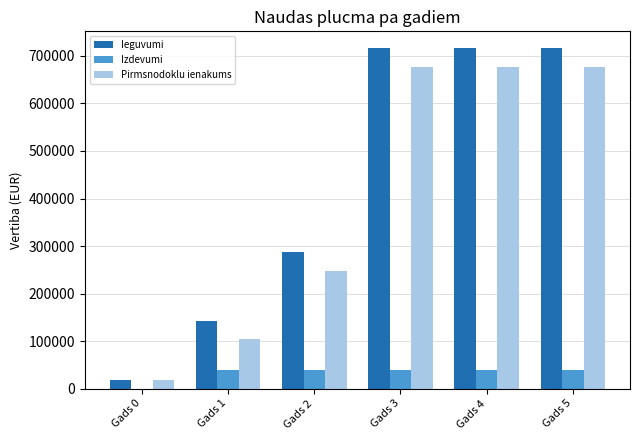

What is the difference between the Ieguvumi values at Gads 5 and Gads 1?

572839.3